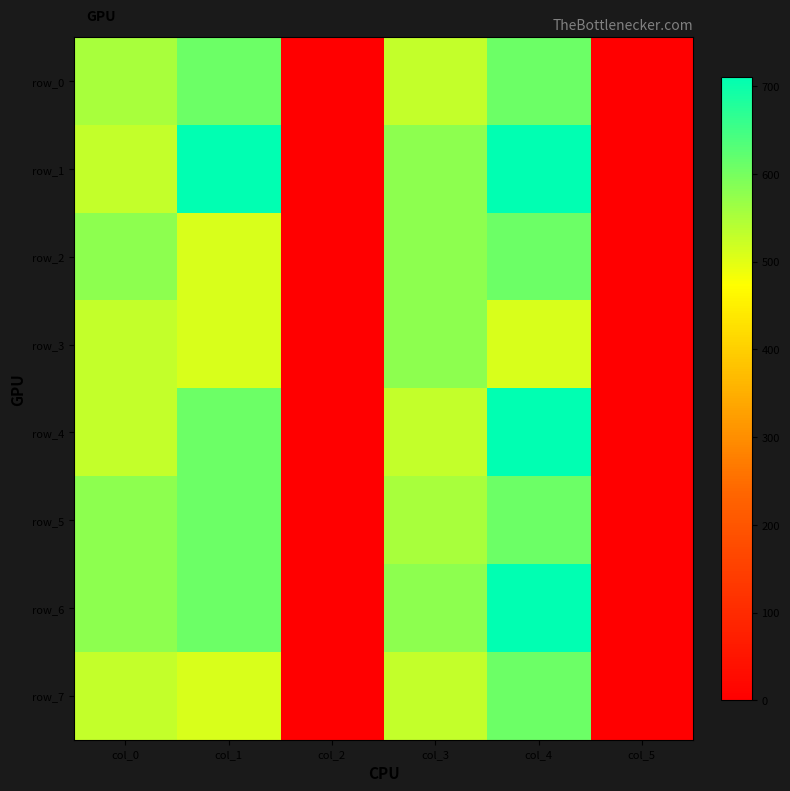

Which category has the highest value in the row_7 series?

col_4